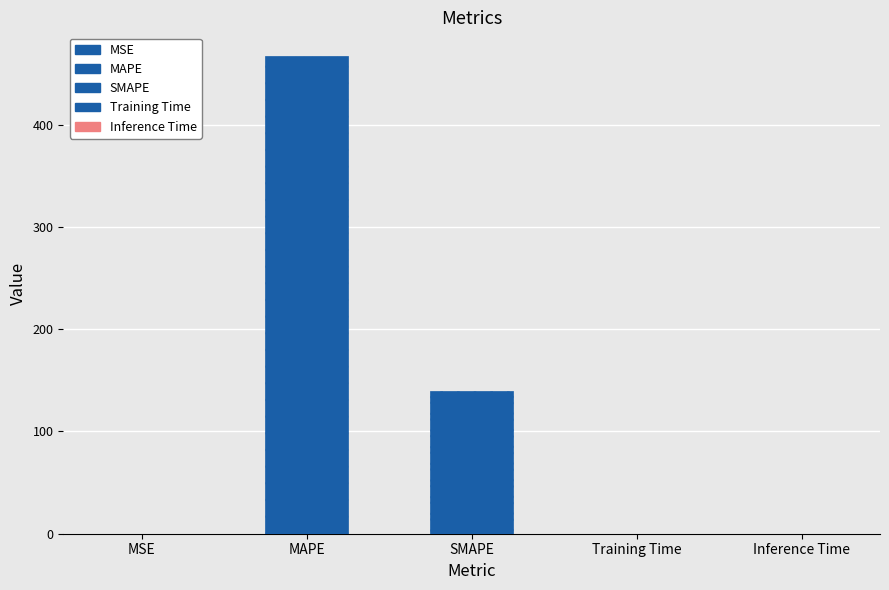

The chart shows a value of 187.5 at SMAPE. True or false?

False